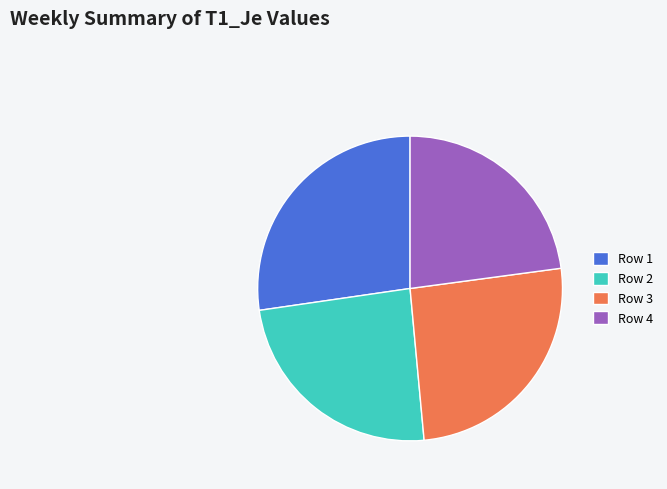

Does Row 3 represent more than half of the total?

No